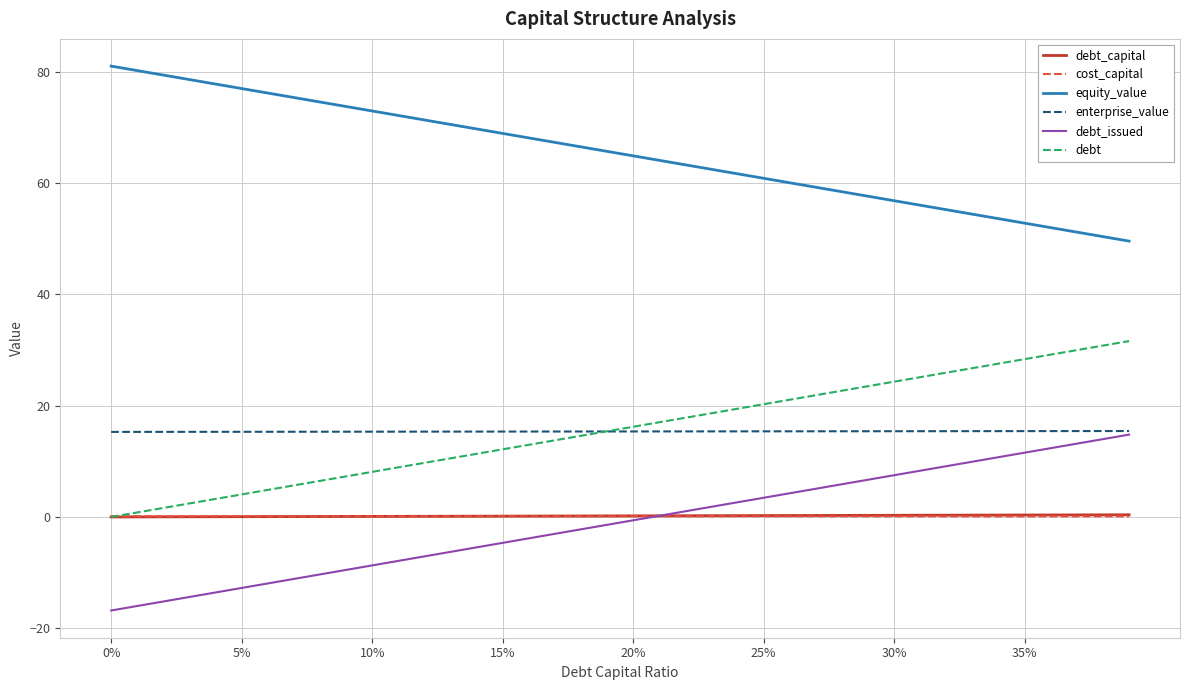

Which series has the largest total across all categories?

equity_value